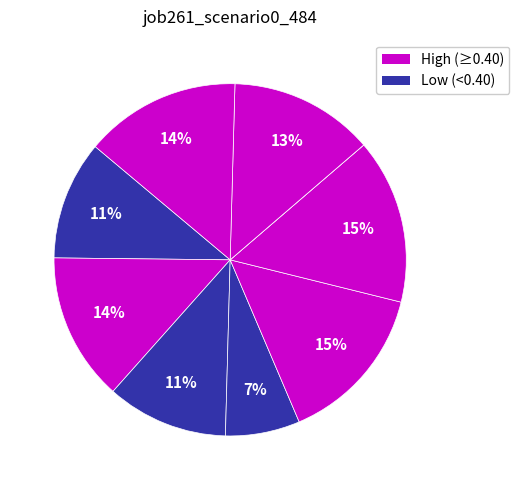

How many slices are in this pie chart?

9